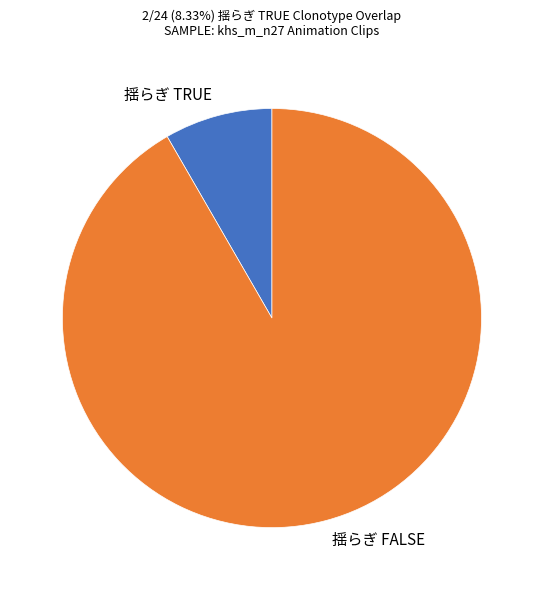

How many slices are in this pie chart?

2